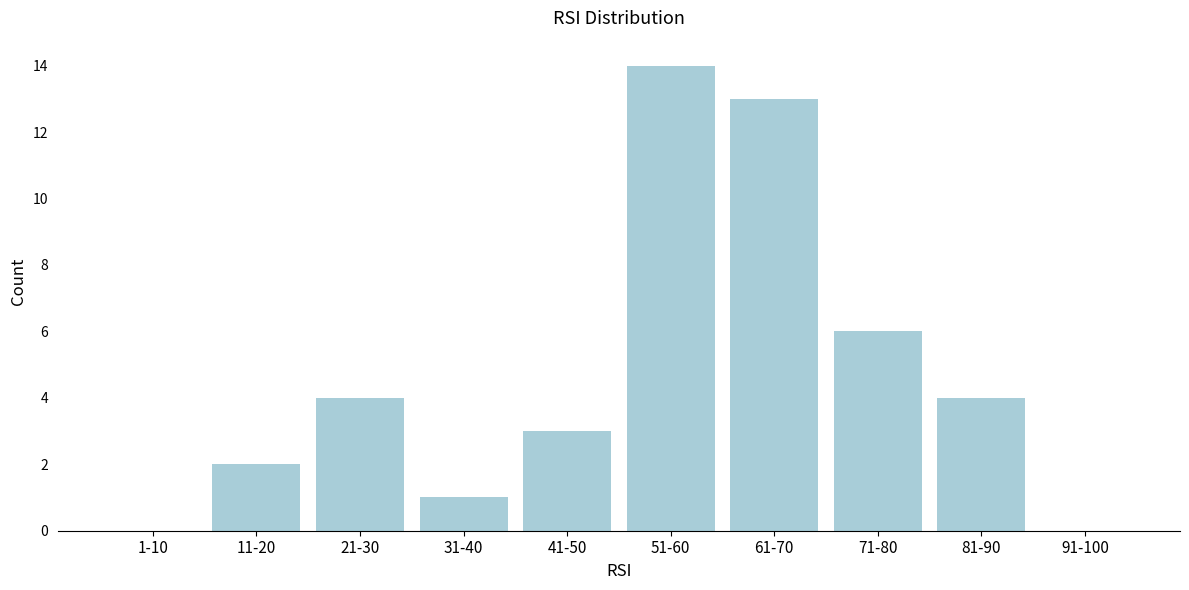

Reading left to right, extract all data points from this chart.

1-10=0	11-20=2	21-30=4	31-40=1	41-50=3	51-60=14	61-70=13	71-80=6	81-90=4	91-100=0